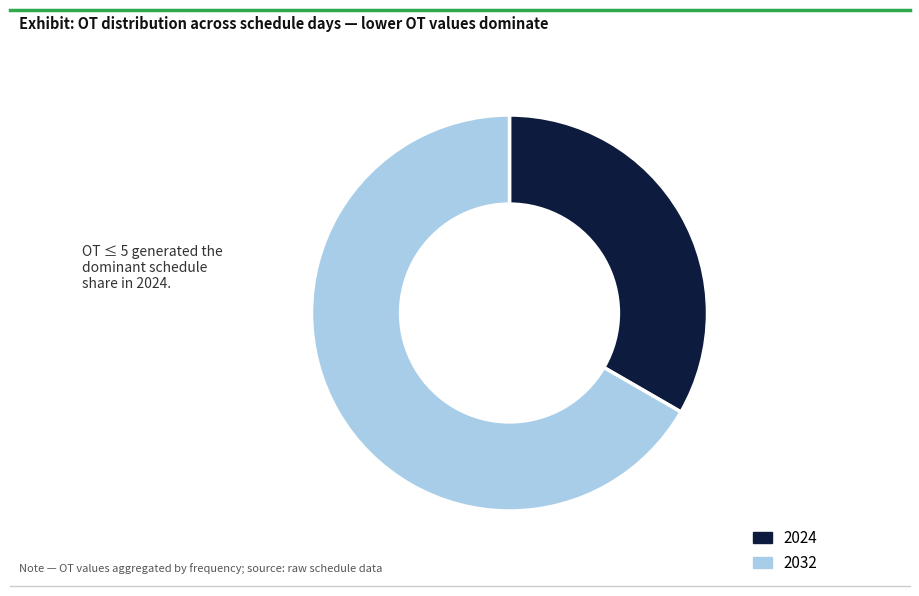

To the nearest percent, what is the difference between the largest and smallest slice percentages?

33%